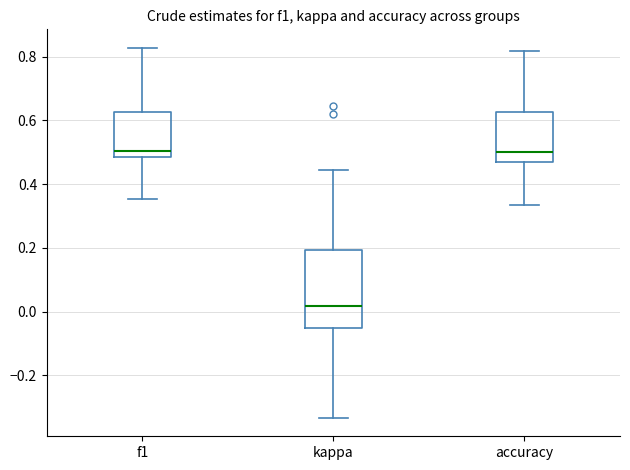

Reading left to right, read every box against the y-axis: the position of its median line, the range the box covers, and the ends of its whiskers. The values are not printed on the chart, so give them approximately, as read against the axis.

f1: median 0.50, box 0.48 to 0.62, whiskers 0.36 to 0.82
kappa: median 0.02, box -0.06 to 0.20, whiskers -0.34 to 0.44
accuracy: median 0.50, box 0.48 to 0.62, whiskers 0.34 to 0.82